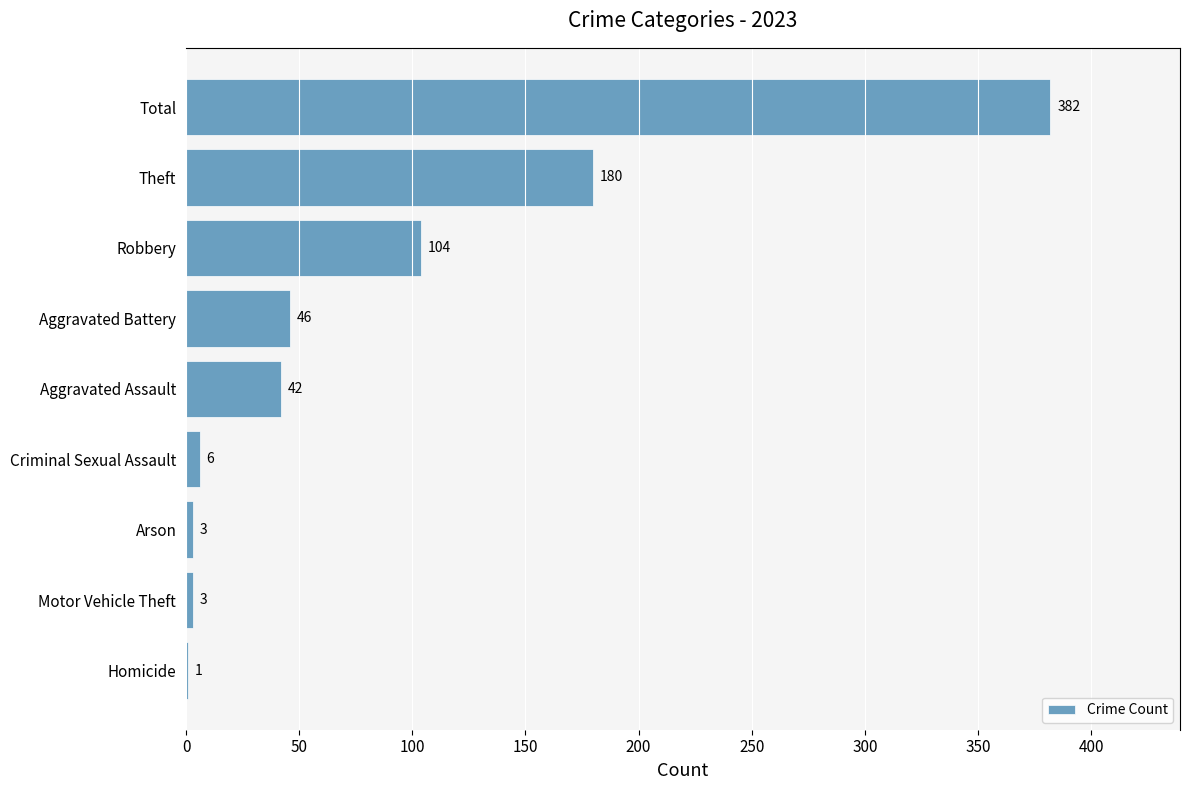

What is the sum of all values?

767